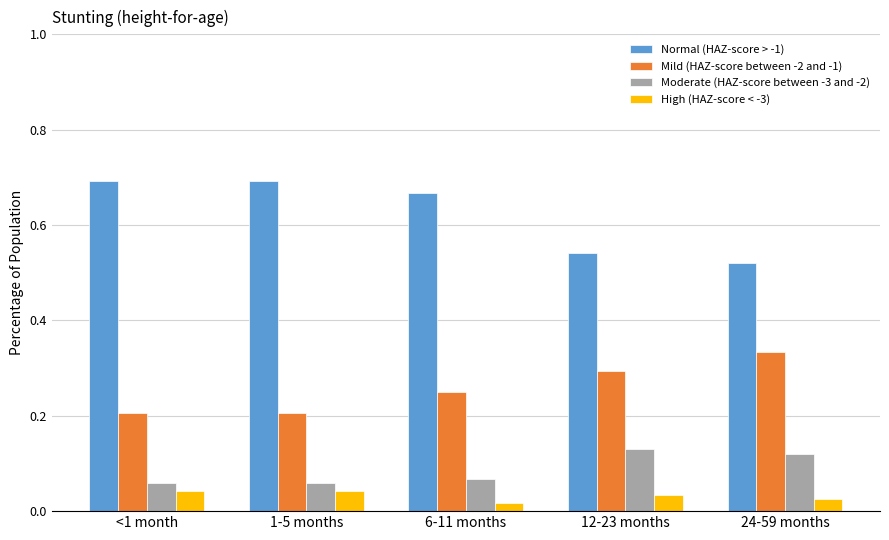

Rank the series at 1-5 months from lowest to highest value.

High (HAZ-score < -3), Moderate (HAZ-score between -3 and -2), Mild (HAZ-score between -2 and -1), Normal (HAZ-score > -1)